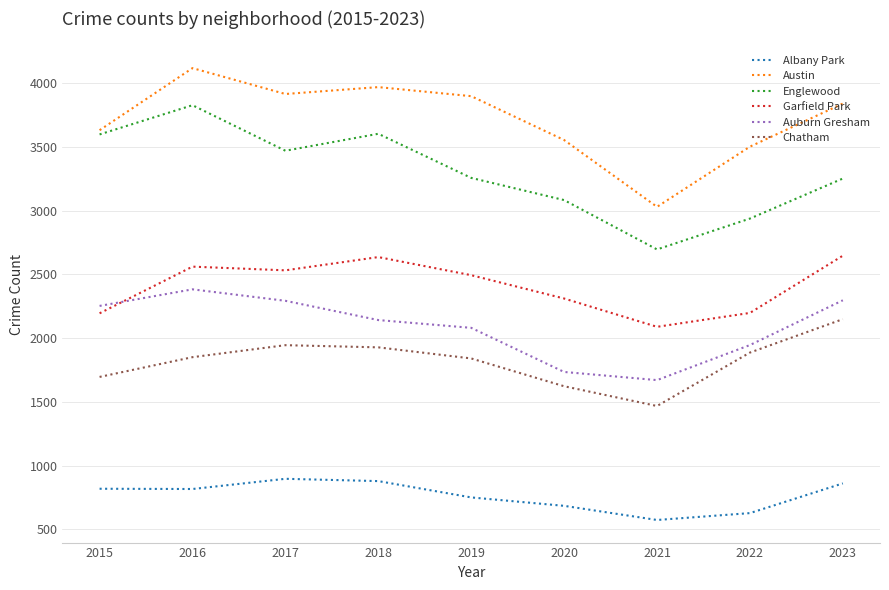

Rank the series at 2020 from highest to lowest value.

Austin, Englewood, Garfield Park, Auburn Gresham, Chatham, Albany Park